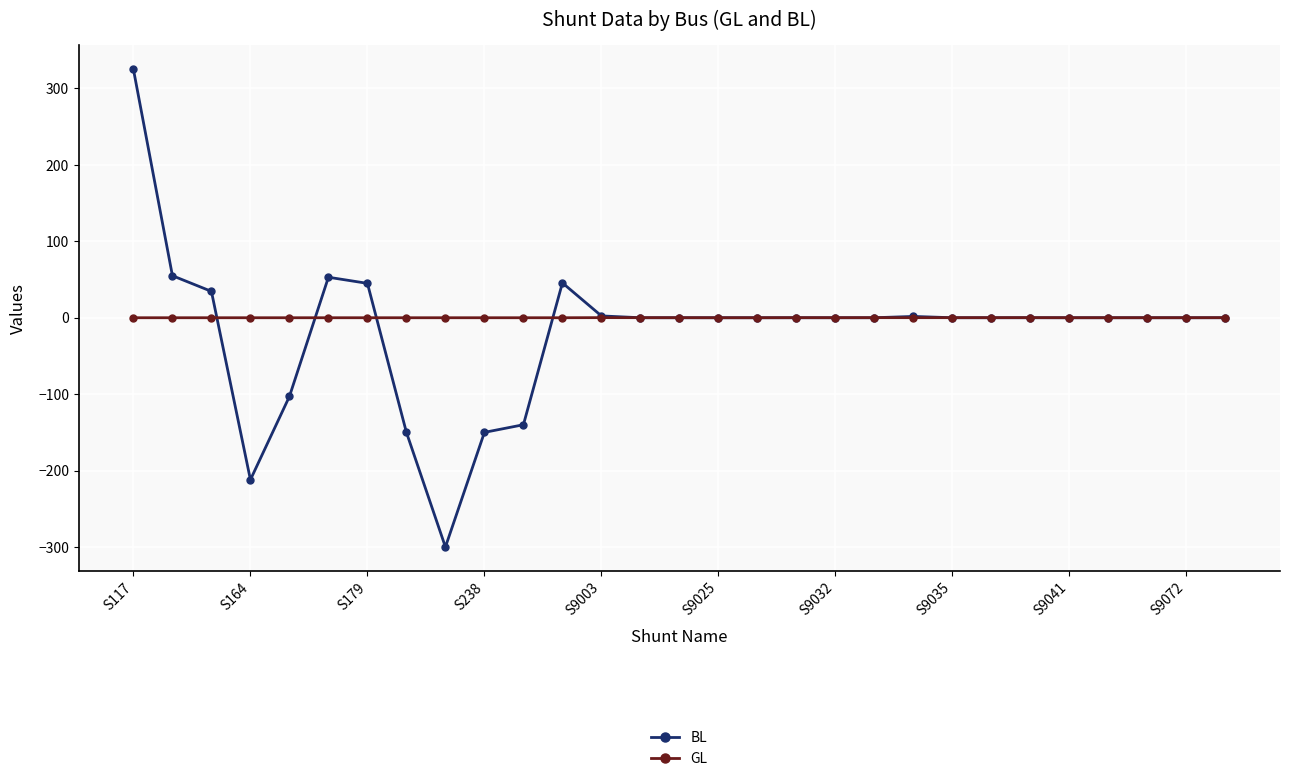

What is the value of the BL point at the 4th from the left?

-212.0